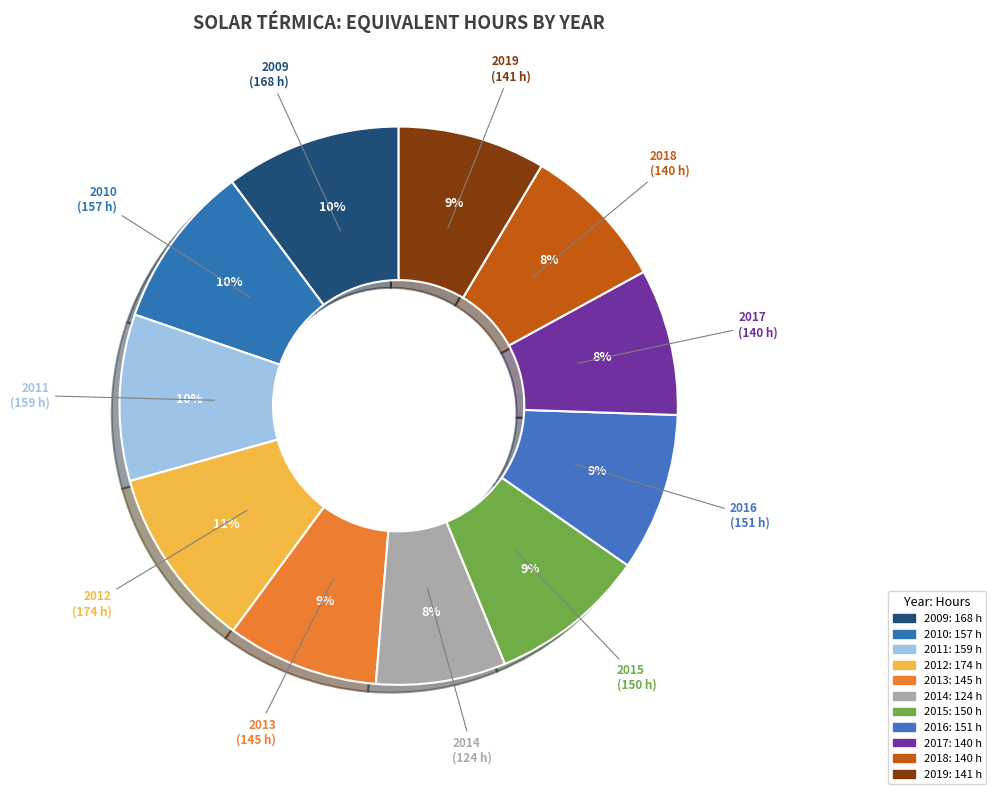

True or false: 2011 accounts for 10% of the total.

True